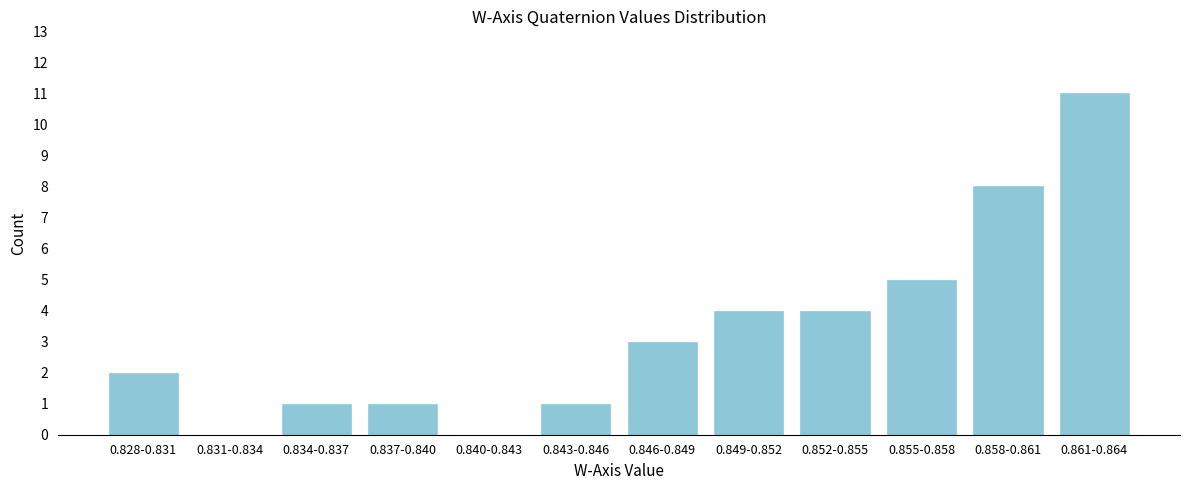

Reading right to left, what are all the values shown in this chart?

0.861-0.864=11	0.858-0.861=8	0.855-0.858=5	0.852-0.855=4	0.849-0.852=4	0.846-0.849=3	0.843-0.846=1	0.840-0.843=0	0.837-0.840=1	0.834-0.837=1	0.831-0.834=0	0.828-0.831=2